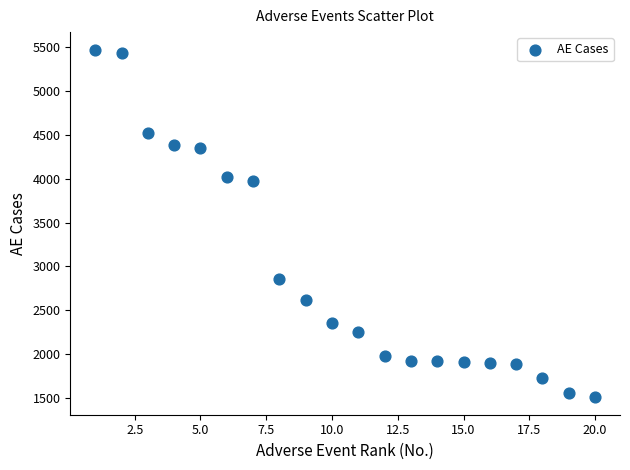

What Y value in the scatter plot is closest to 3490?

3973